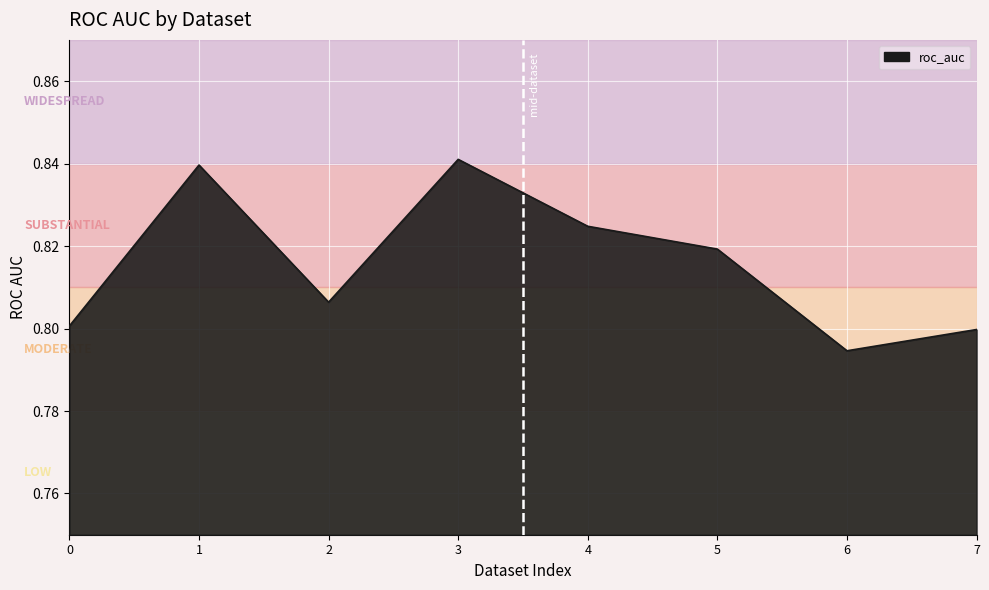

True or false: the data shows 0.4 at 7.

False